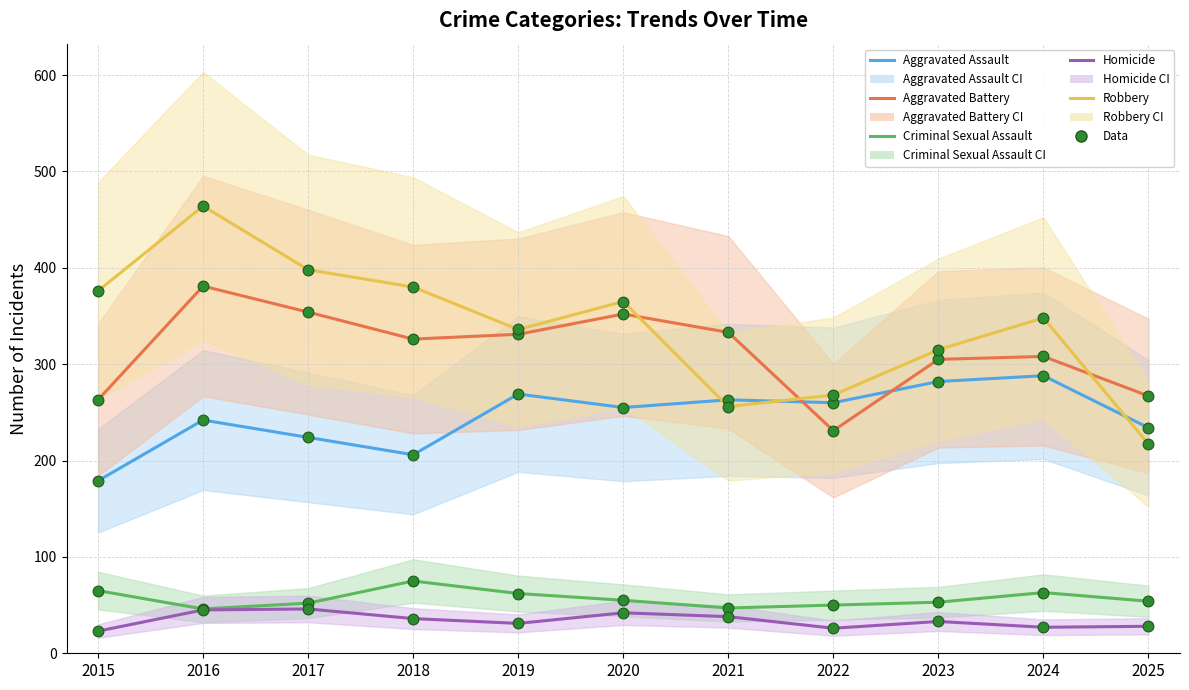

What is the total value across all series at 2022?

835